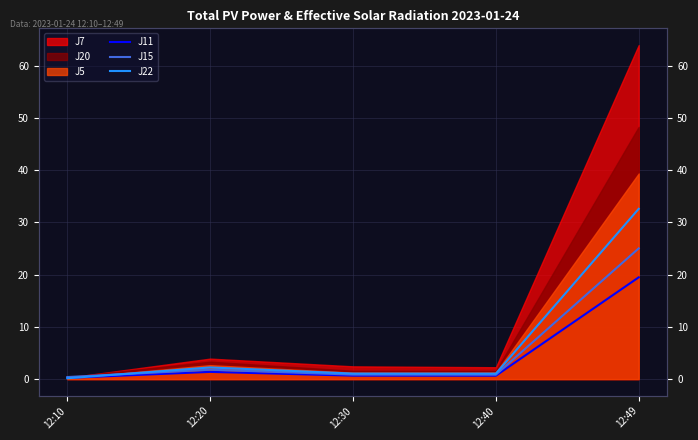

What is the value of the J11 point at the 3rd from the left?

0.7